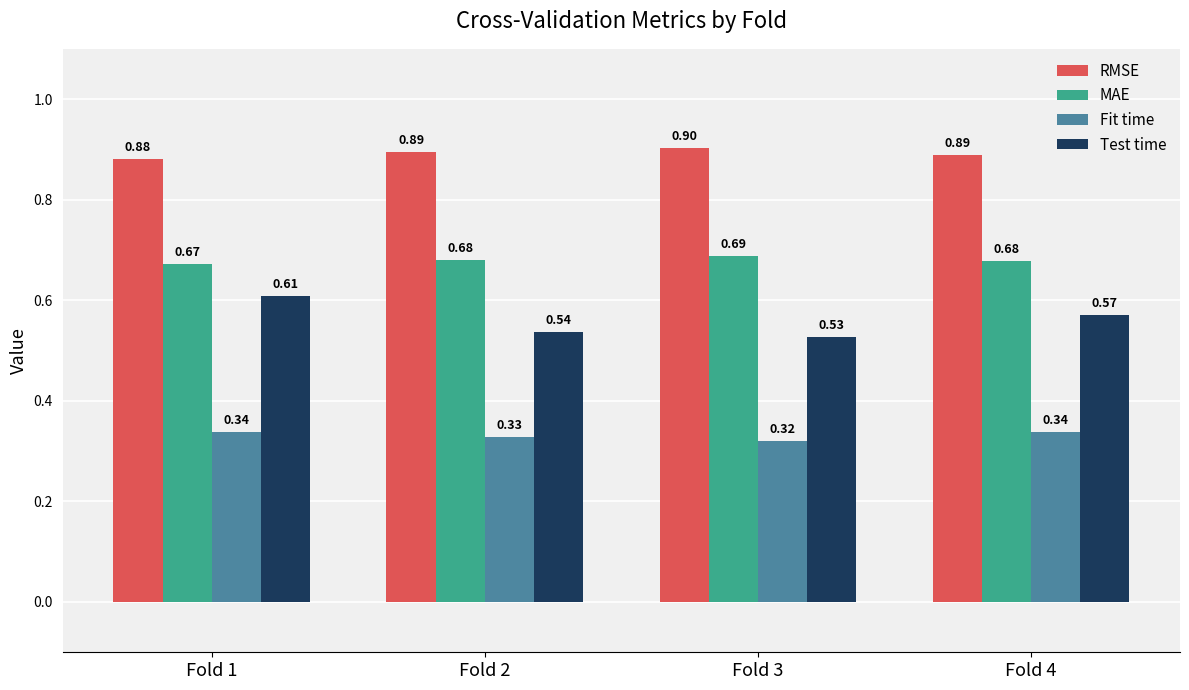

Which series changed the most between Fold 1 and Fold 2?

Test time